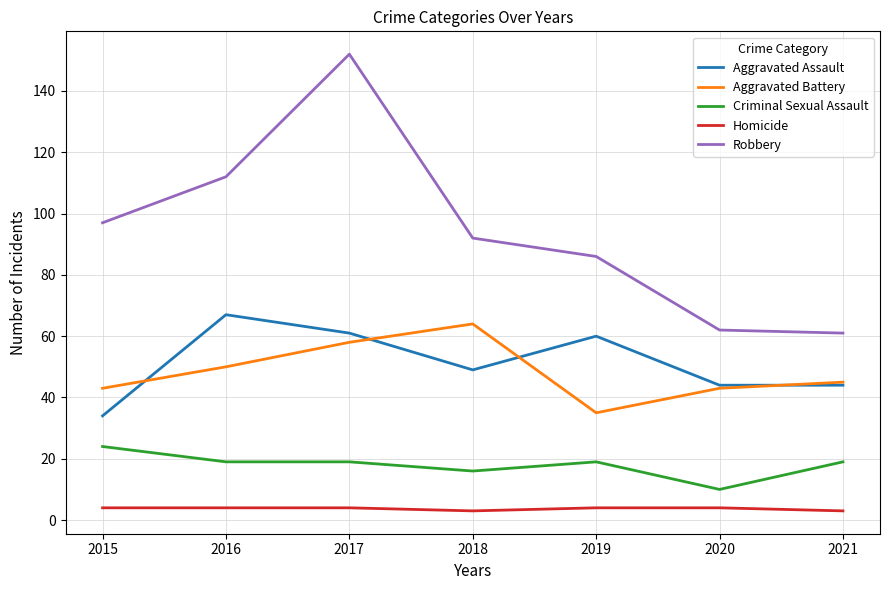

What is the total value across all series at 2018?

224